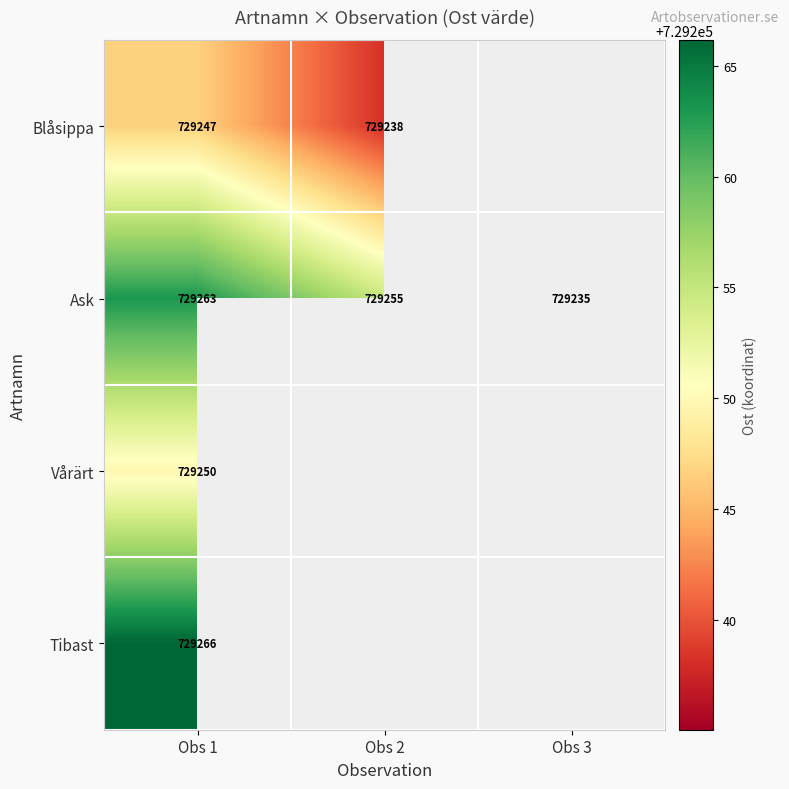

At Obs 1, list the series in order from largest to smallest.

Tibast, Ask, Vårärt, Blåsippa